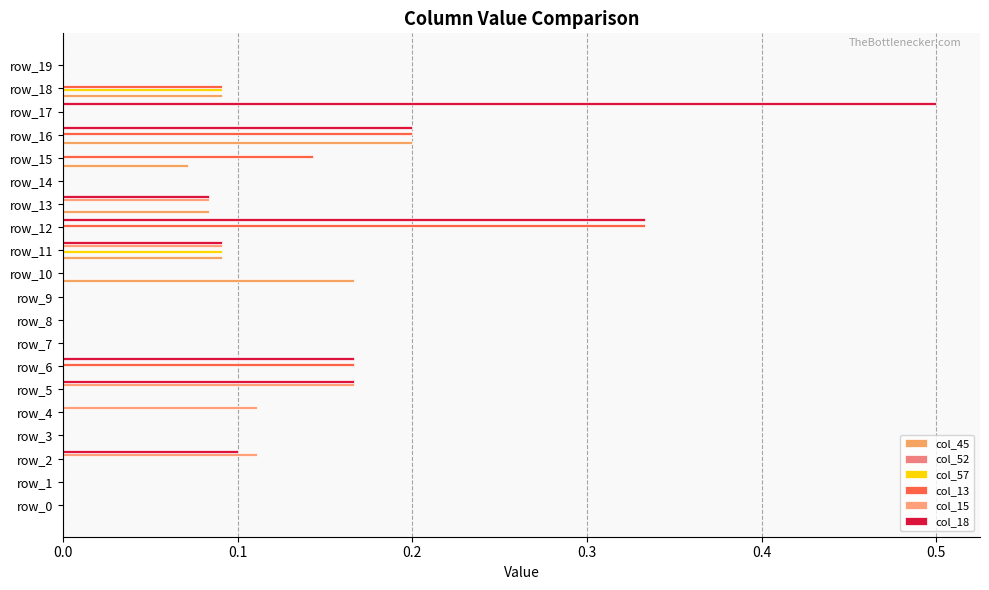

How many distinct data groups are displayed?

5